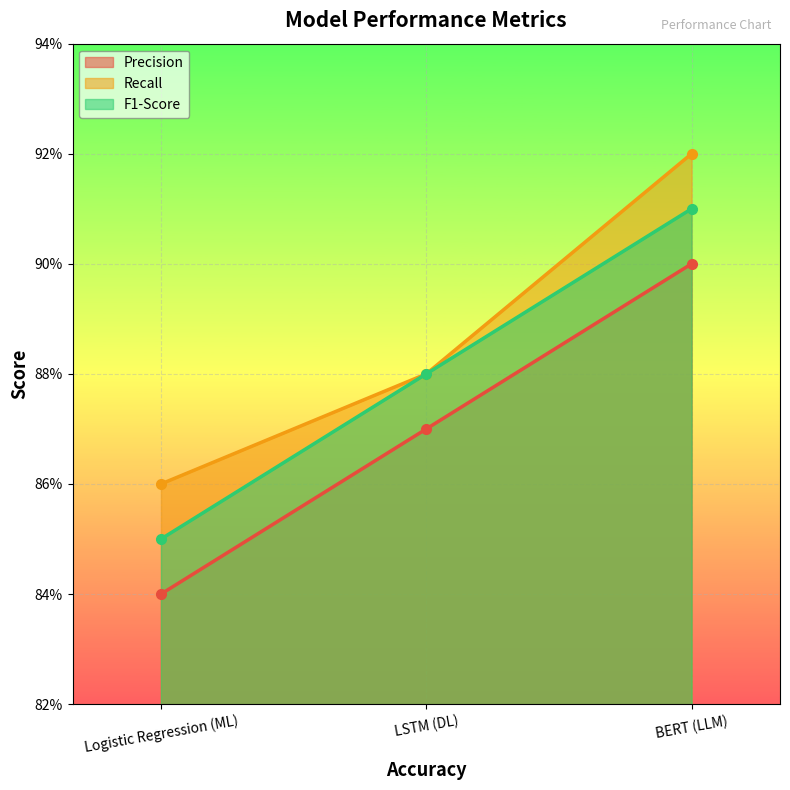

The Recall series shows 0.9 at LSTM (DL). True or false?

True